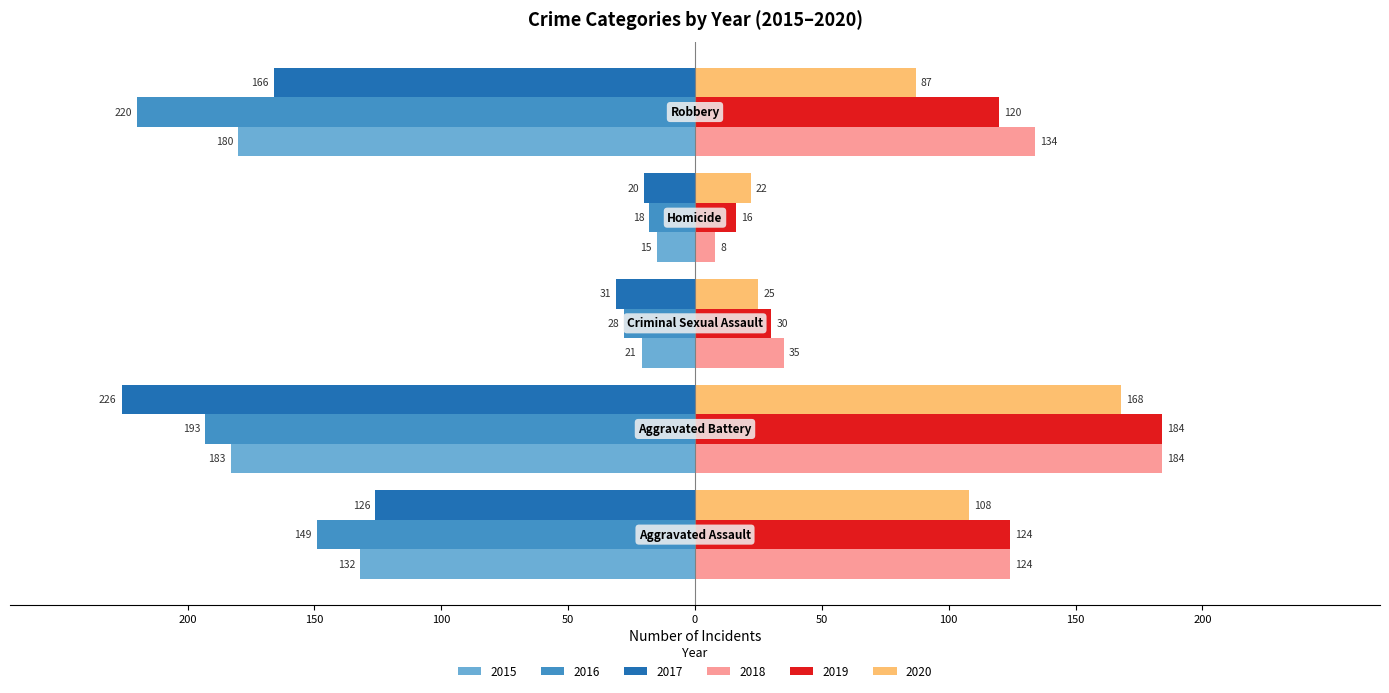

What is the label of the 3rd bar from the left?

Criminal Sexual Assault